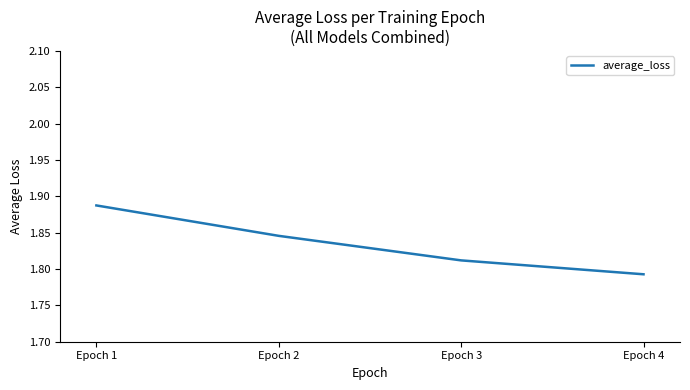

What is the sum of the values at Epoch 4 and Epoch 1?

3.7